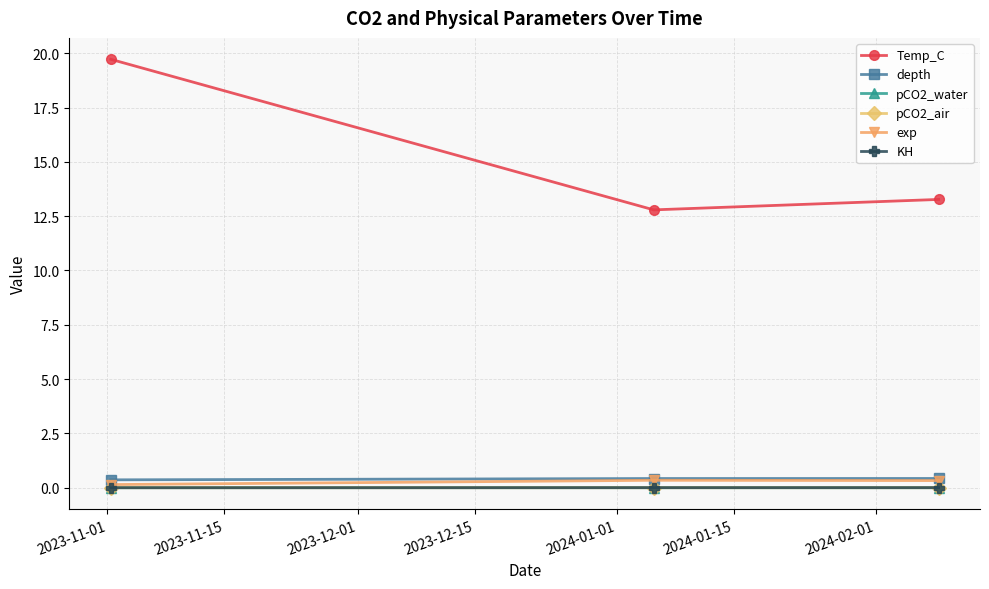

What is the value of the Temp_C point at the 3rd from the left?

13.3